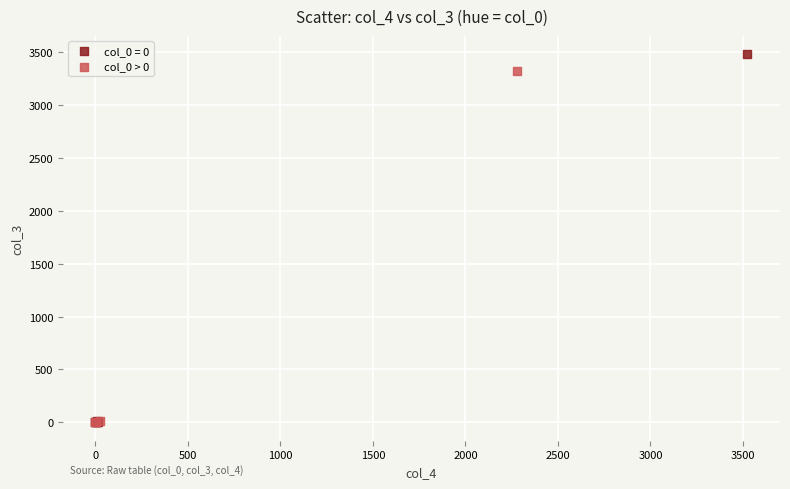

Which series reaches the maximum Y coordinate?

col_0 = 0